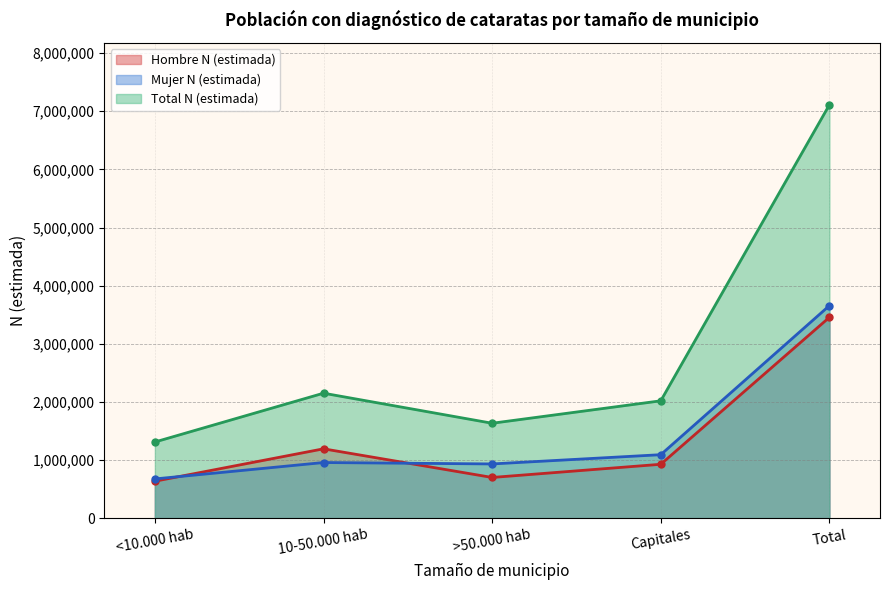

The value of Hombre N (estimada) at >50.000 hab is 700040. True or false?

True